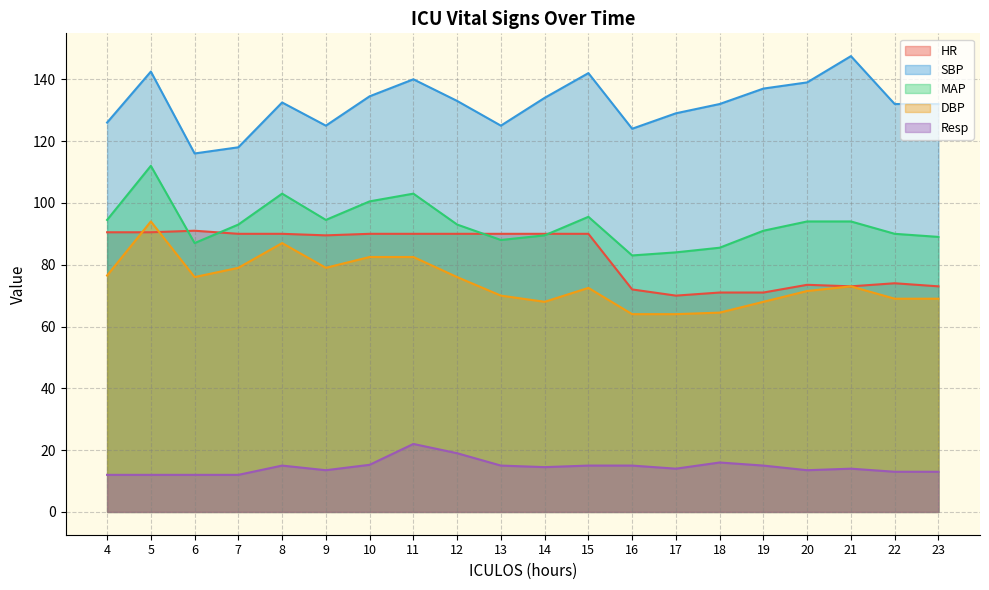

Reading left to right, transcribe all the data shown in this chart.

HR: 90.5	90.5	91.0	90.0	90.0	89.5	90.0	90.0	90.0	90.0	90.0	90.0	72.0	70.0	71.0	71.0	73.5	73.0	74.0	73.0
SBP: 126.0	142.5	116.0	118.0	132.5	125.0	134.5	140.0	133.0	125.0	134.0	142.0	124.0	129.0	132.0	137.0	139.0	147.5	132.0	132.0
MAP: 94.5	112.0	87.0	93.0	103.0	94.5	100.5	103.0	93.0	88.0	89.5	95.5	83.0	84.0	85.5	91.0	94.0	94.0	90.0	89.0
DBP: 76.5	94.0	76.0	79.0	87.0	79.0	82.5	82.5	76.0	70.0	68.0	72.5	64.0	64.0	64.5	68.0	71.5	73.0	69.0	69.0
Resp: 12.0	12.0	12.0	12.0	15.0	13.5	15.2	22.0	19.0	15.0	14.5	15.0	15.0	14.0	16.0	15.0	13.5	14.0	13.0	13.0